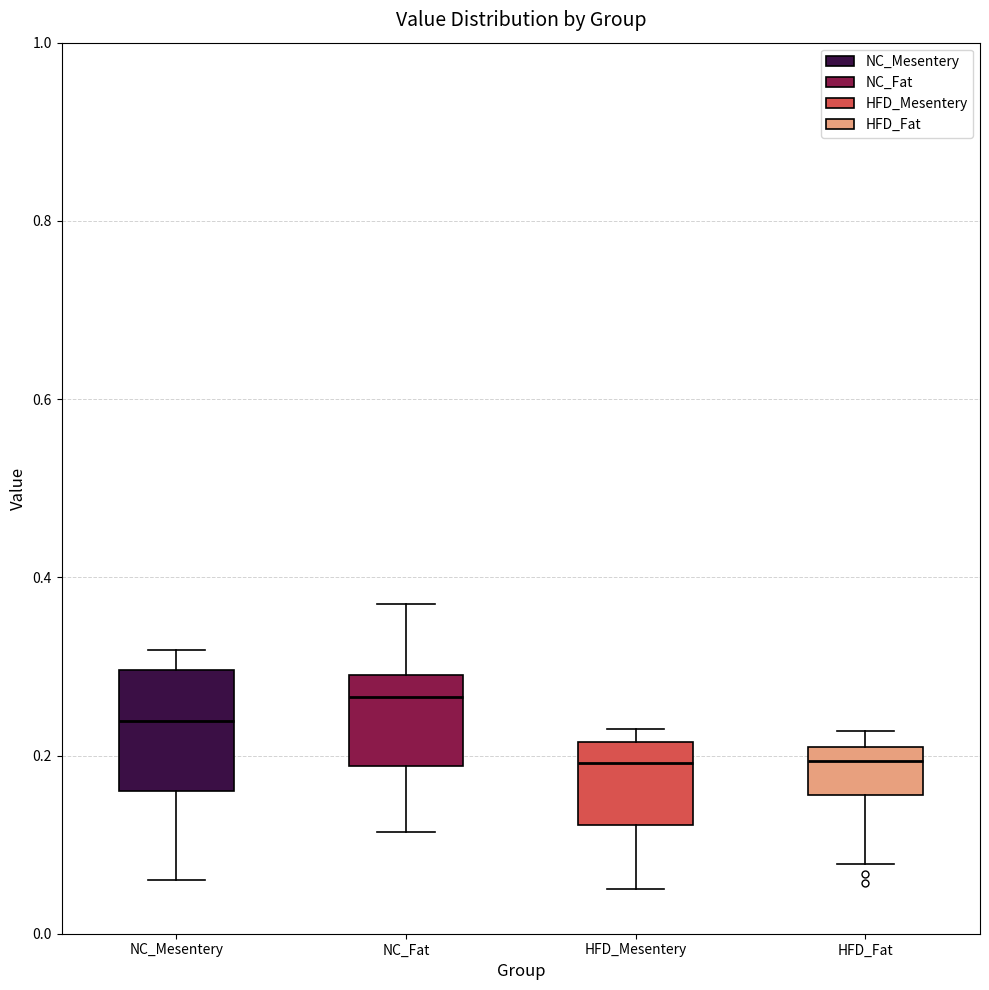

Reading left to right, read every box against the y-axis: the position of its median line, the range the box covers, and the ends of its whiskers. The values are not printed on the chart, so give them approximately, as read against the axis.

NC_Mesentery: median 0.24, box 0.16 to 0.30, whiskers 0.06 to 0.32
NC_Fat: median 0.26, box 0.18 to 0.28, whiskers 0.12 to 0.36
HFD_Mesentery: median 0.20, box 0.12 to 0.22, whiskers 0.06 to 0.22 (just above the box's upper edge)
HFD_Fat: median 0.20 (just below the box's upper edge), box 0.16 to 0.20, whiskers 0.08 to 0.22